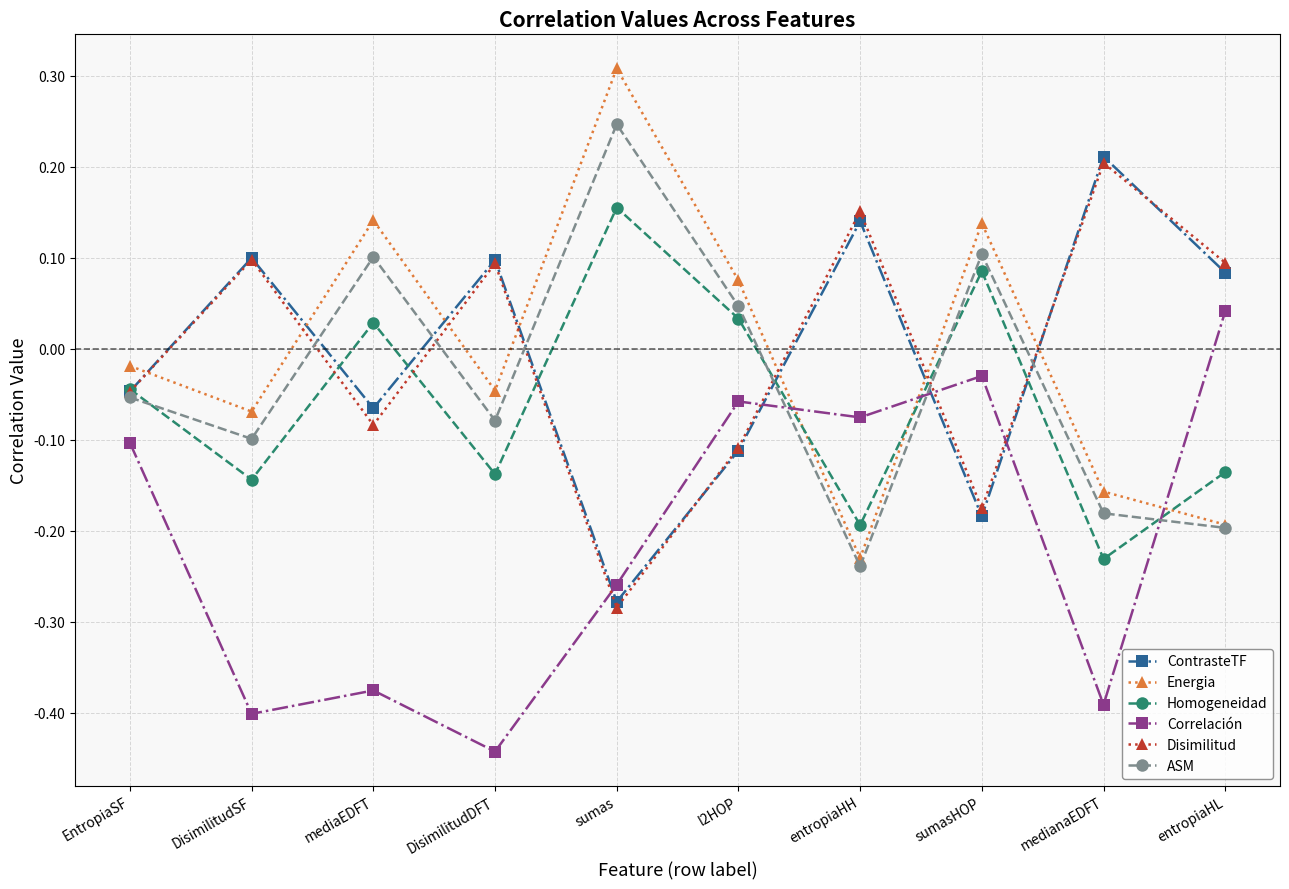

List the series in order of their peak value, highest first.

Energia, ASM, ContrasteTF, Disimilitud, Homogeneidad, Correlación